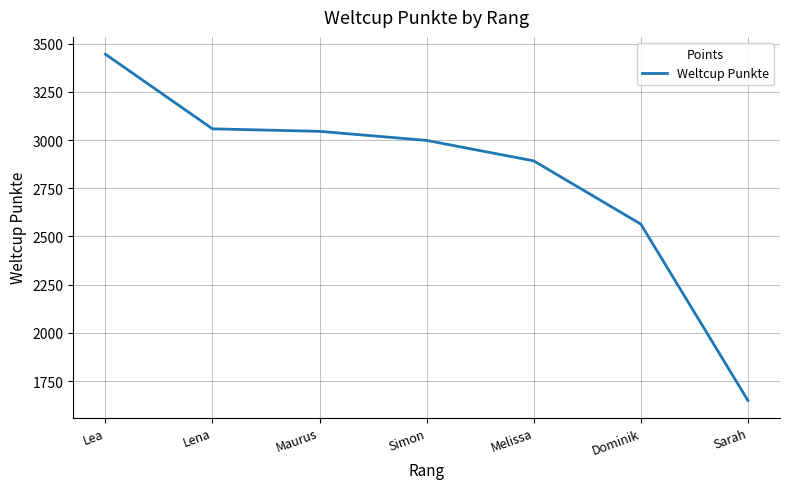

What is the maximum value shown in the chart?

3445